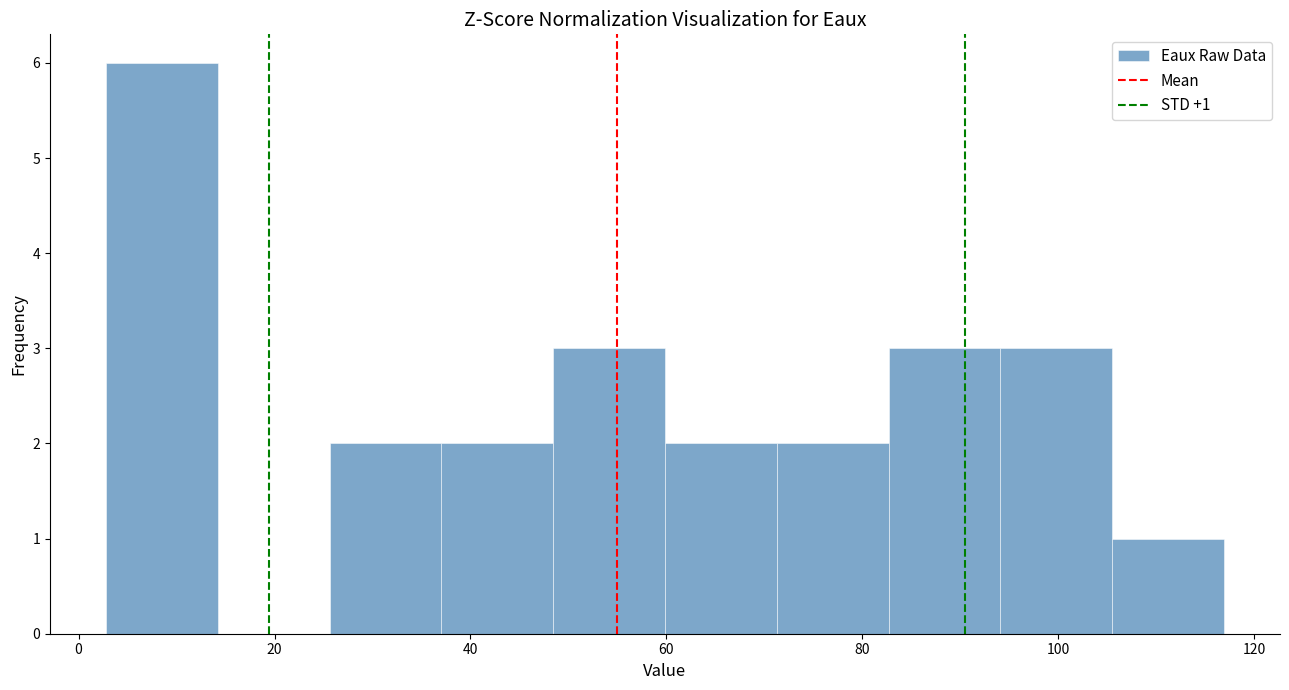

Which range on the x-axis has the tallest bar?

2 to 14